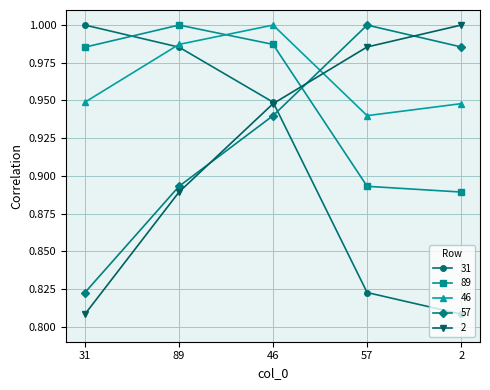

What is the label of the 4th point from the right?

89